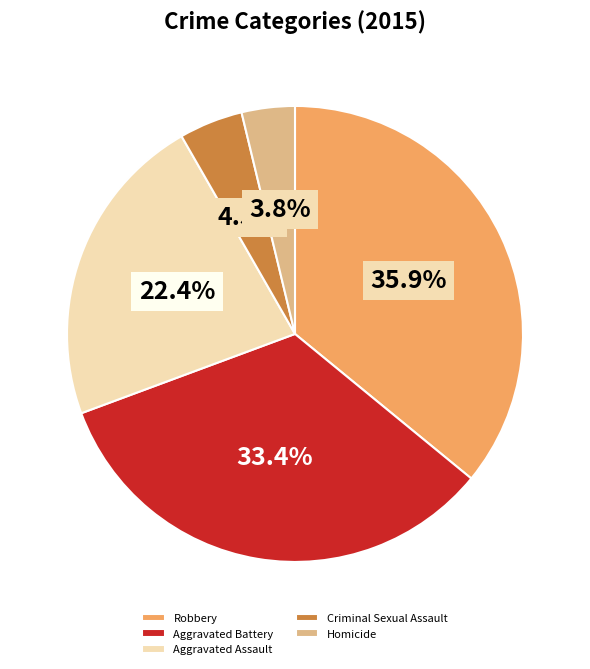

Which category has the smallest portion of the pie?

Homicide